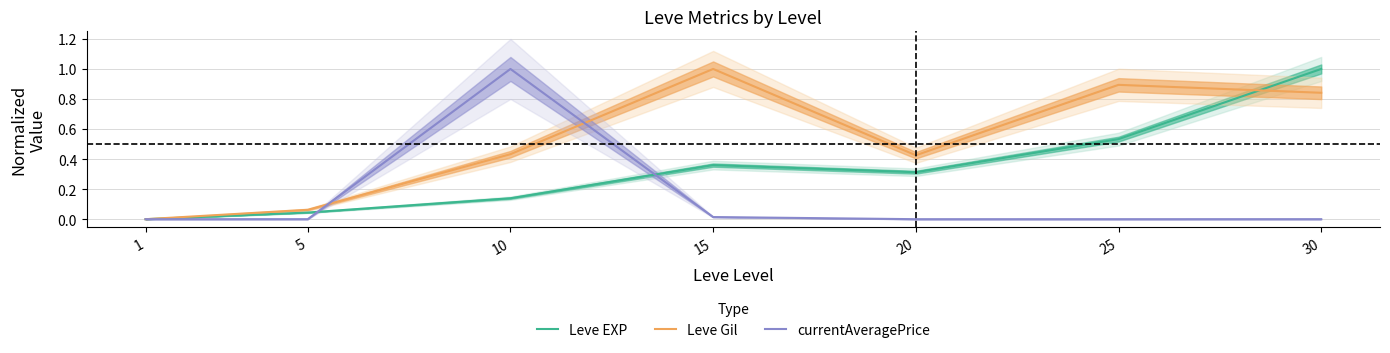

Where do Leve EXP and currentAveragePrice first cross each other?

5 and 10